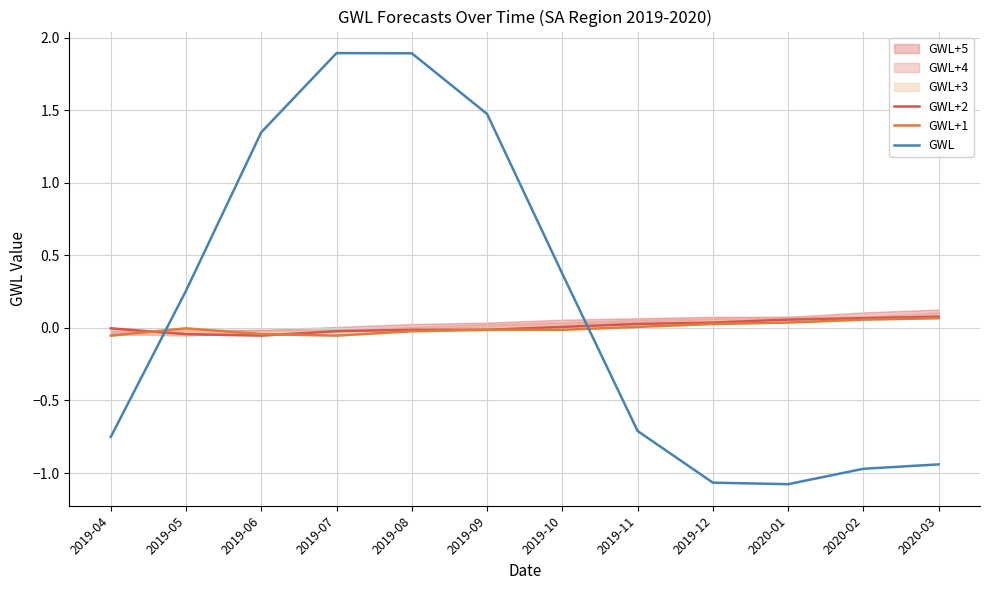

What is the maximum value for GWL?

1.9